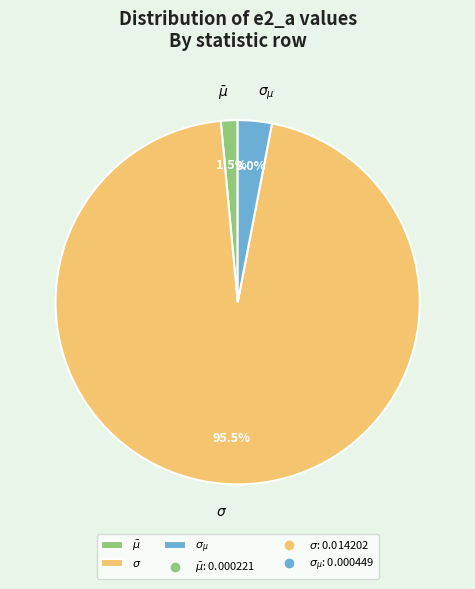

How many slices are in this pie chart?

3